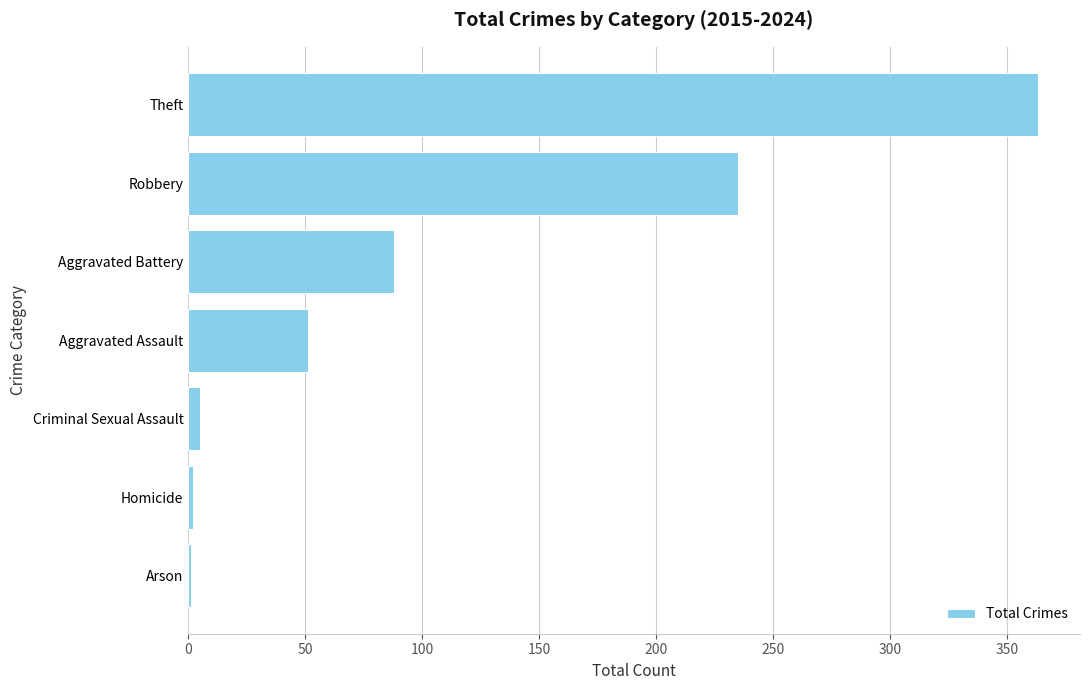

Are the bars horizontal?

Yes